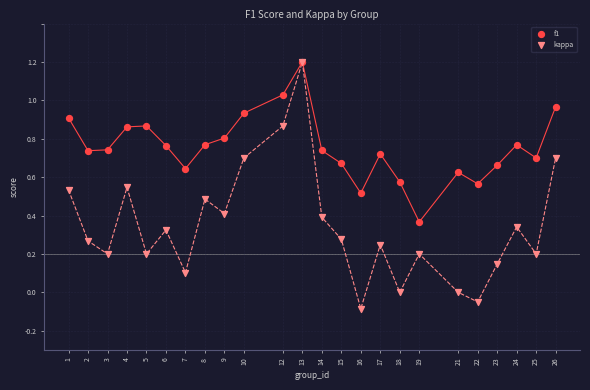

What are all the series names shown in the legend?

f1, kappa